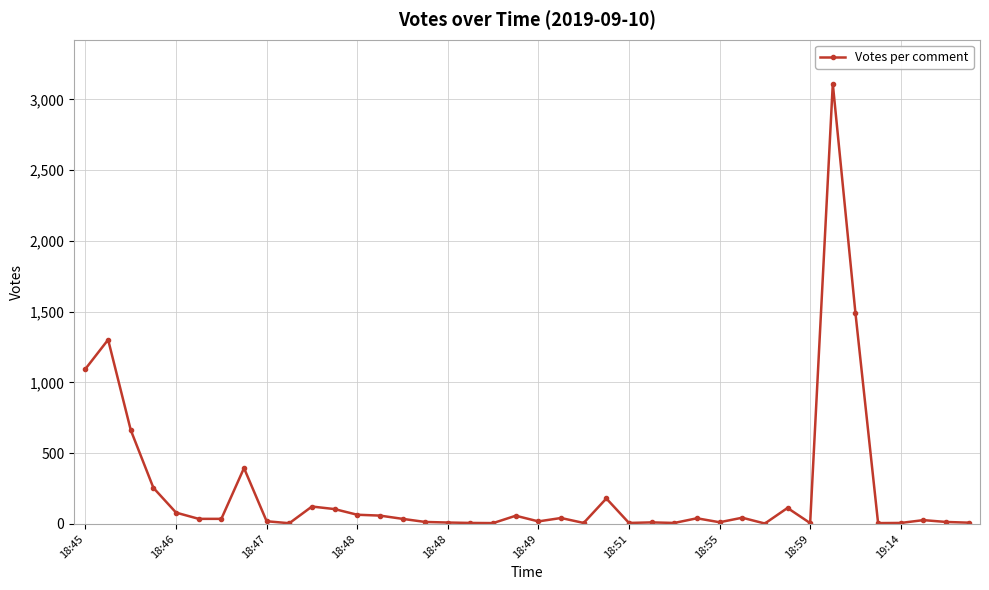

True or false: there are more than 0 points higher than both neighbors.

True